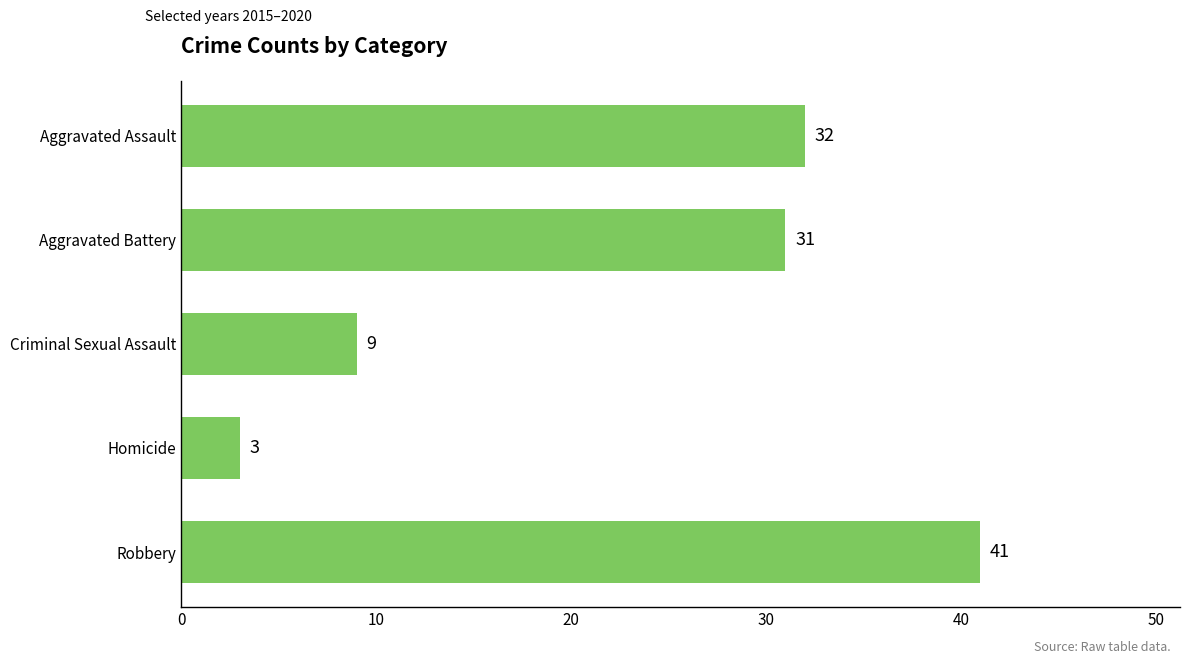

What is the label of the 4th bar from the top?

Homicide